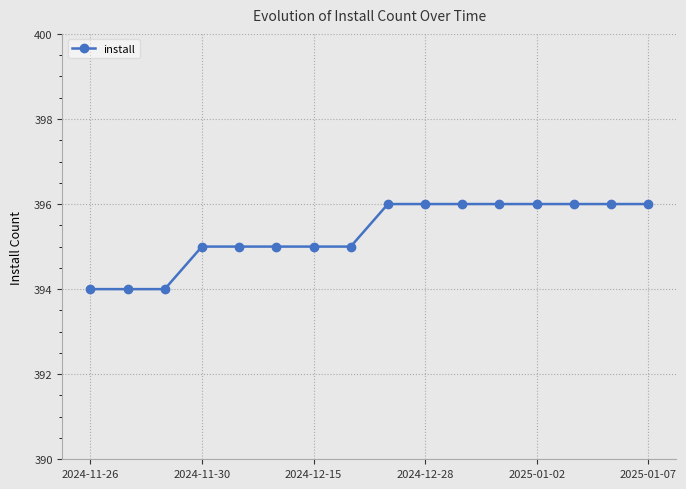

What is the value of the 12th point from the left?

396